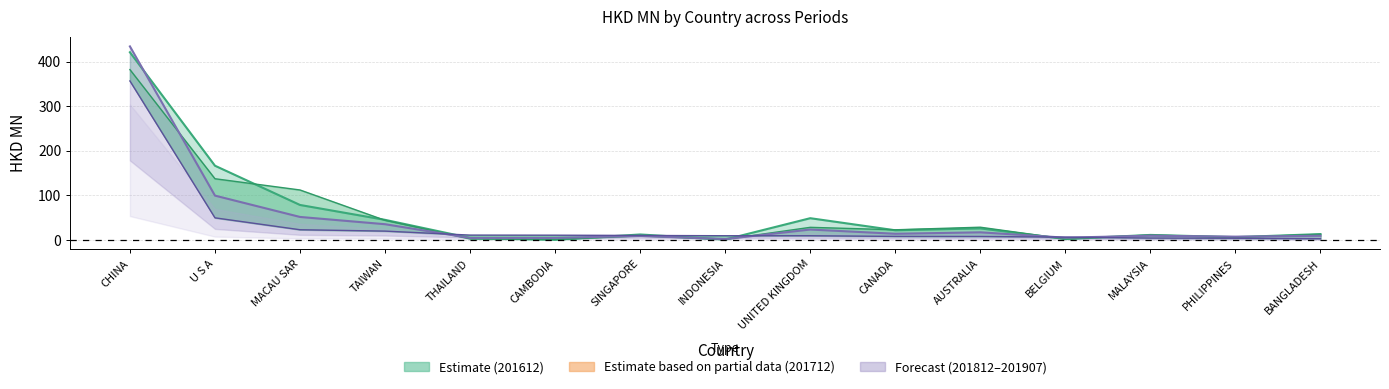

Reading left to right, extract all data points from this chart.

201612: 420.9	166.4	78.4	45.1	4.4	0.4	12.3	0.9	48.8	21.7	25.9	2.2	11.2	6.2	13.1
201712: 382.0	137.2	112.0	44.0	2.4	0.9	9.1	1.3	28.3	22.7	28.5	2.1	11.0	6.0	12.6
201812: 434.0	99.4	51.6	35.3	4.5	4.5	9.1	2.0	23.3	13.8	17.1	5.1	9.5	7.4	9.4
201907: 356.5	49.6	22.9	19.8	10.8	10.7	10.0	9.4	9.4	7.9	7.8	6.3	4.2	3.8	2.8